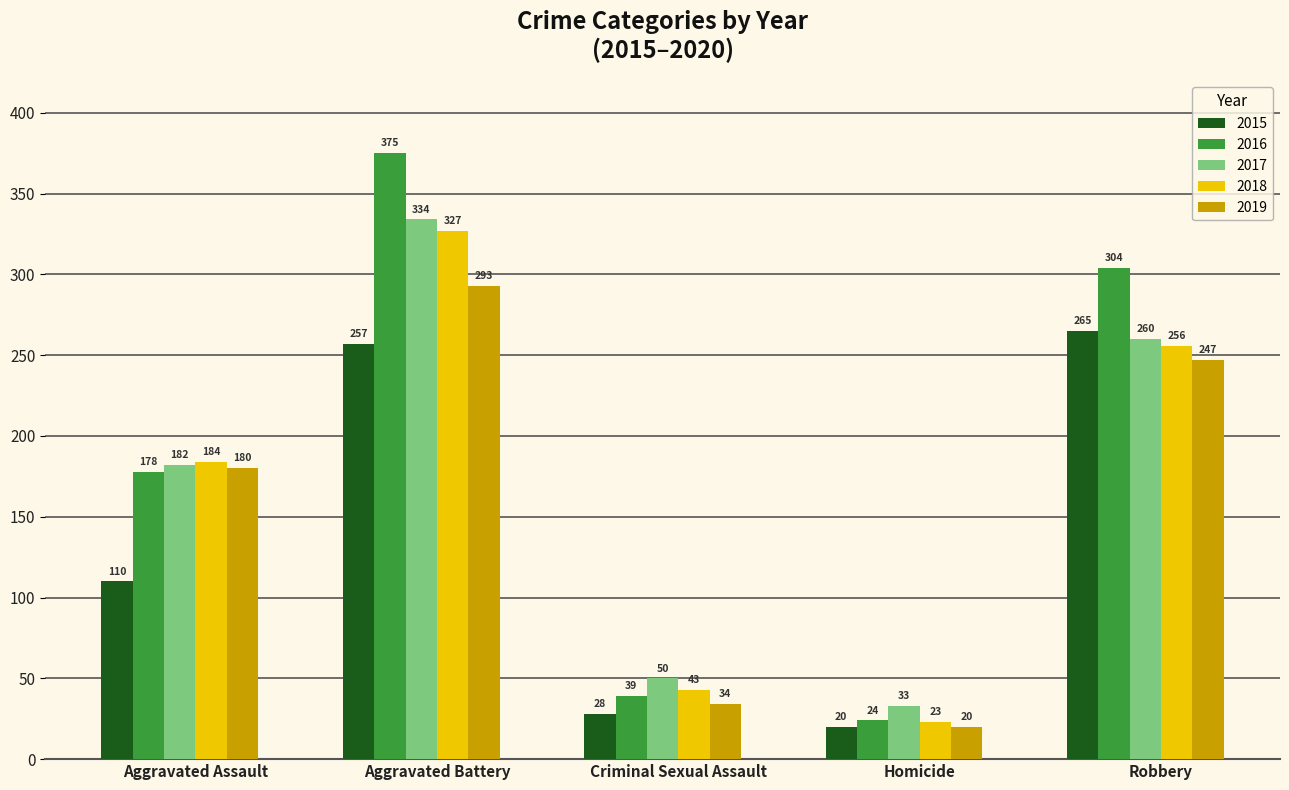

Which series changed the most between Aggravated Assault and Aggravated Battery?

2016